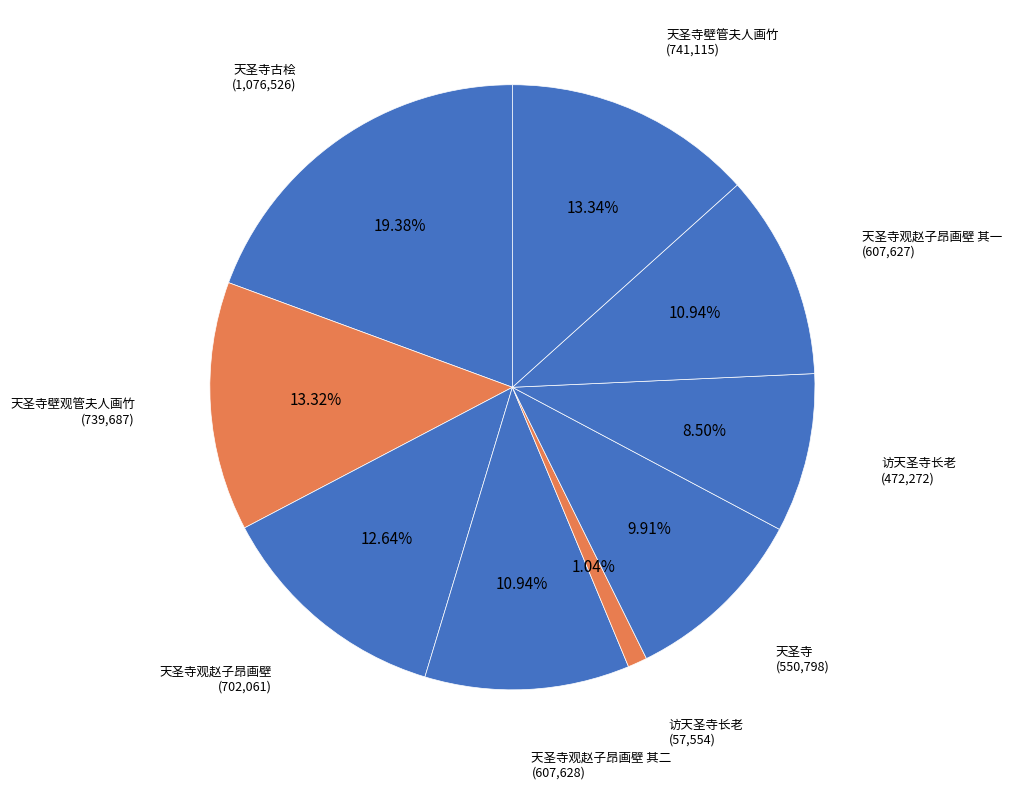

To the nearest percent, what is the difference between the largest and smallest slice percentages?

18%